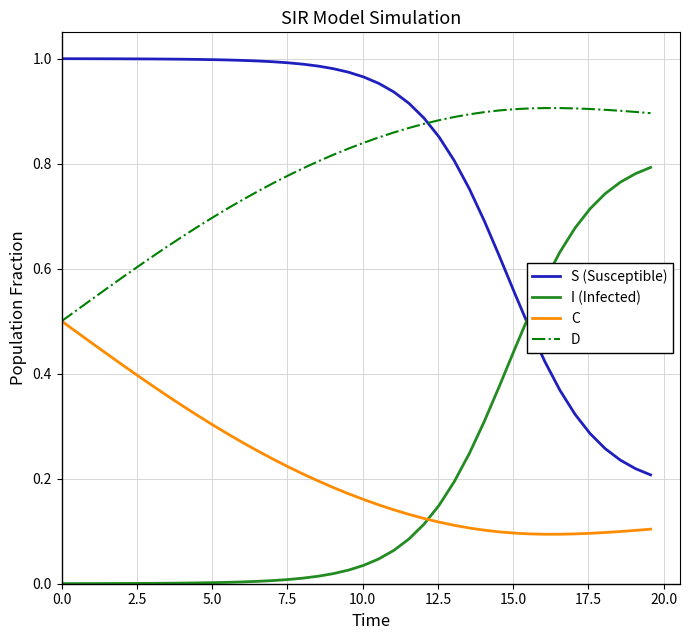

How many intersections are there between D and S (Susceptible)?

1